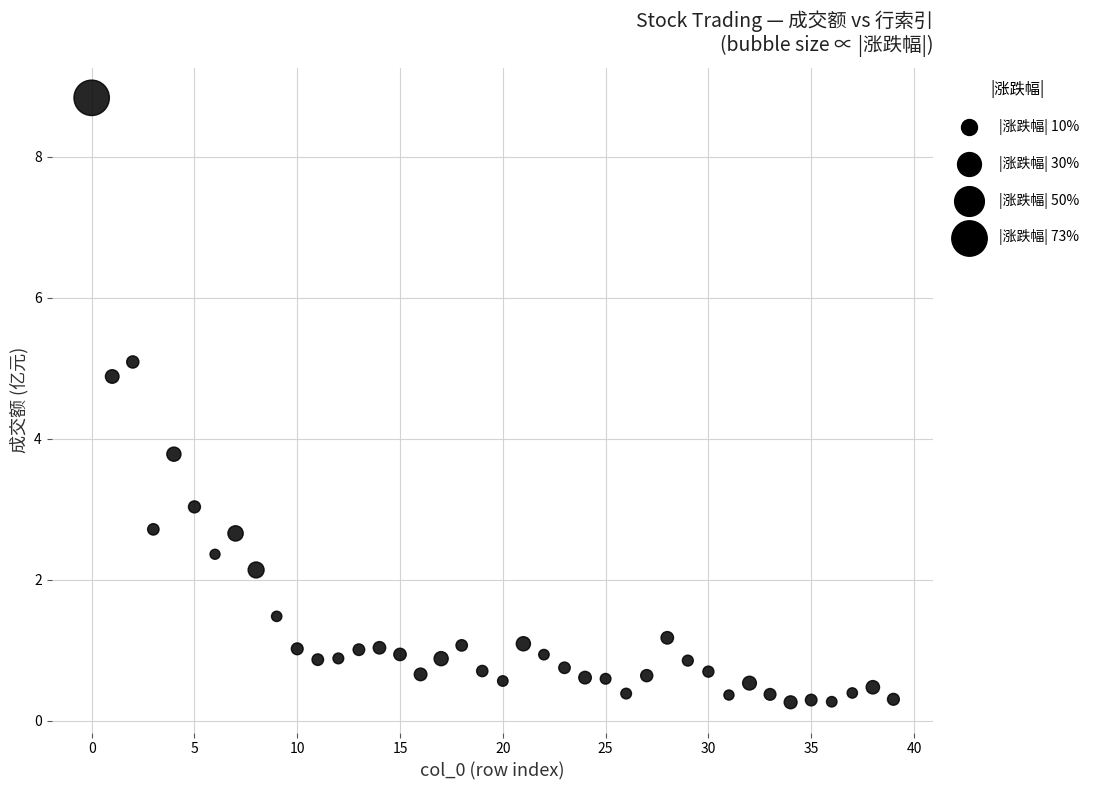

What is the range of Y values (max minus min)?

8.6